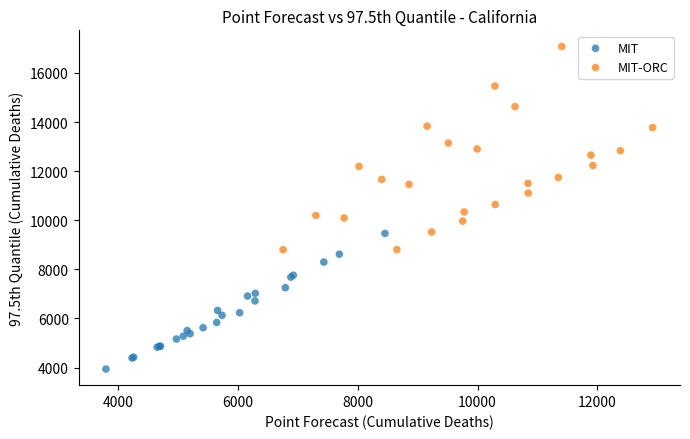

Which series has the largest Y range (max minus min)?

MIT-ORC